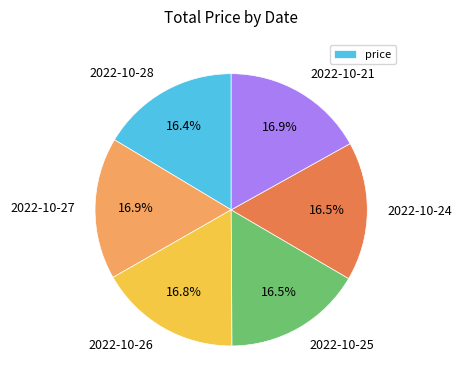

To the nearest percent, what percentage of the pie is 2022-10-27?

17%